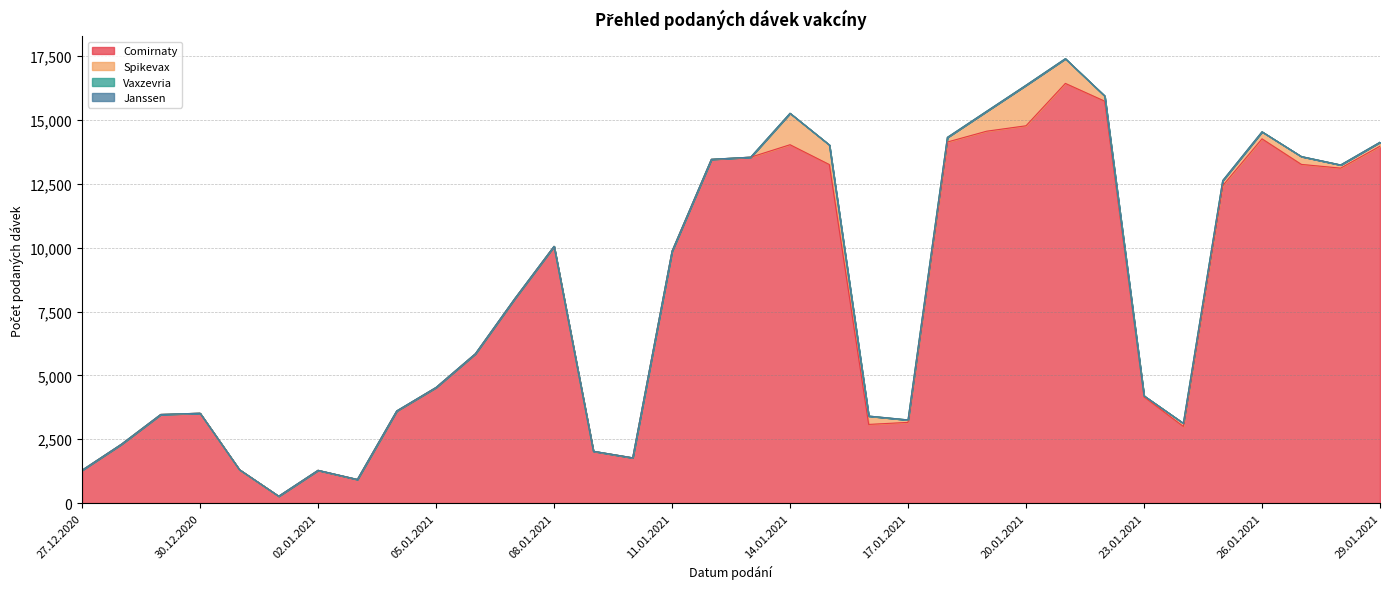

List the series in order of their peak value, highest first.

Comirnaty, Spikevax, Vaxzevria, Janssen